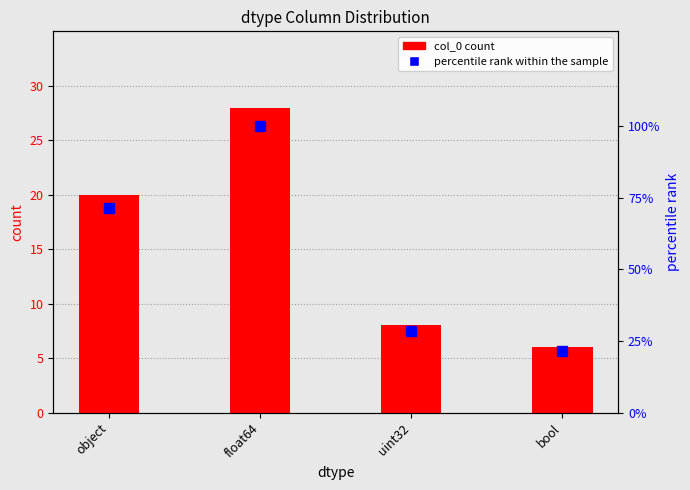

Which label corresponds to the largest value in the chart?

float64